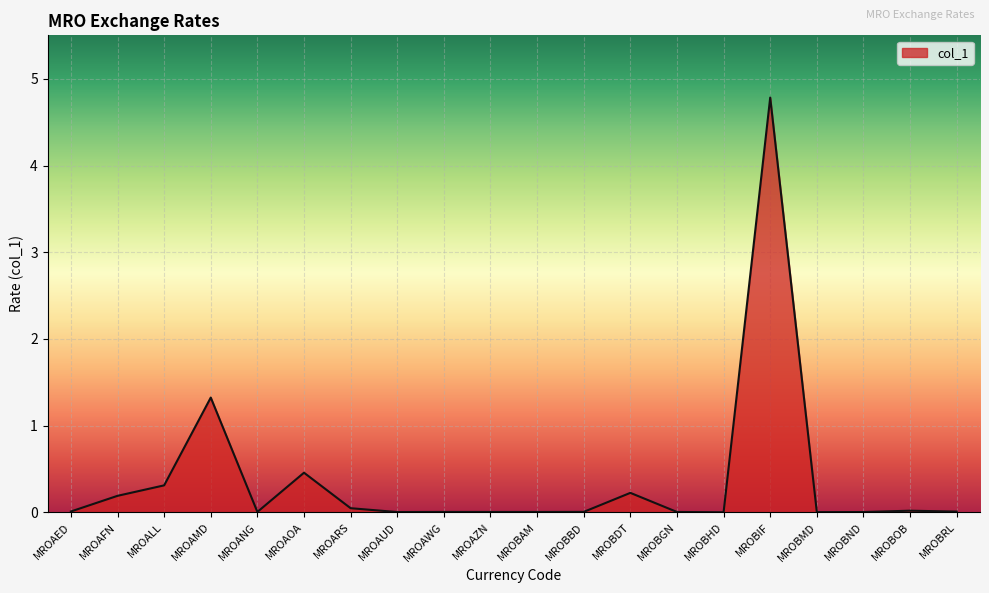

What is the change in value from MROARS to MROBIF?

+4.7